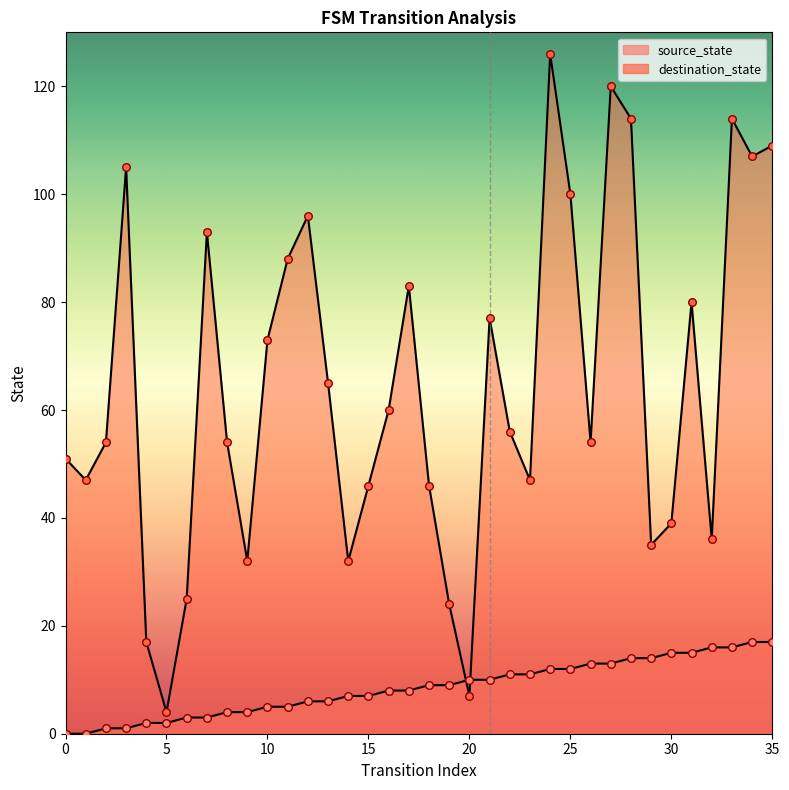

Which series has the largest Y range (max minus min)?

destination_state